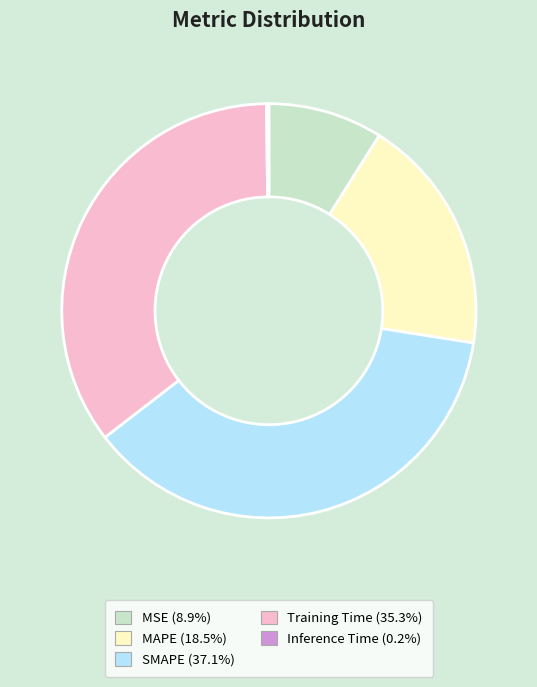

Is there any slice that represents more than half of the pie?

No